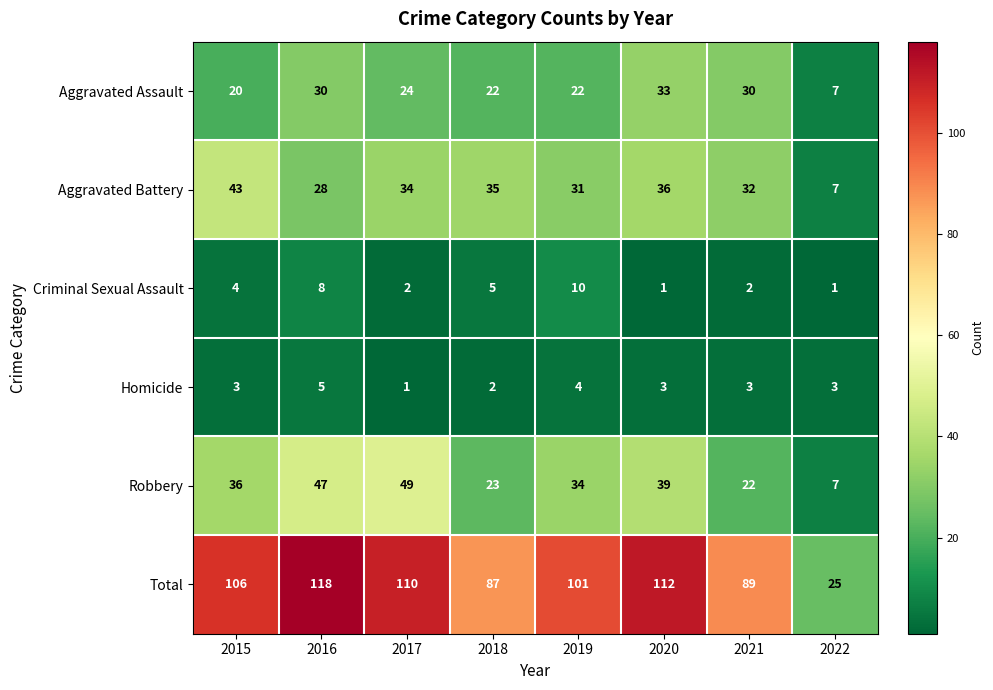

What is the sum of the Aggravated Battery values at 2015 and 2017?

77